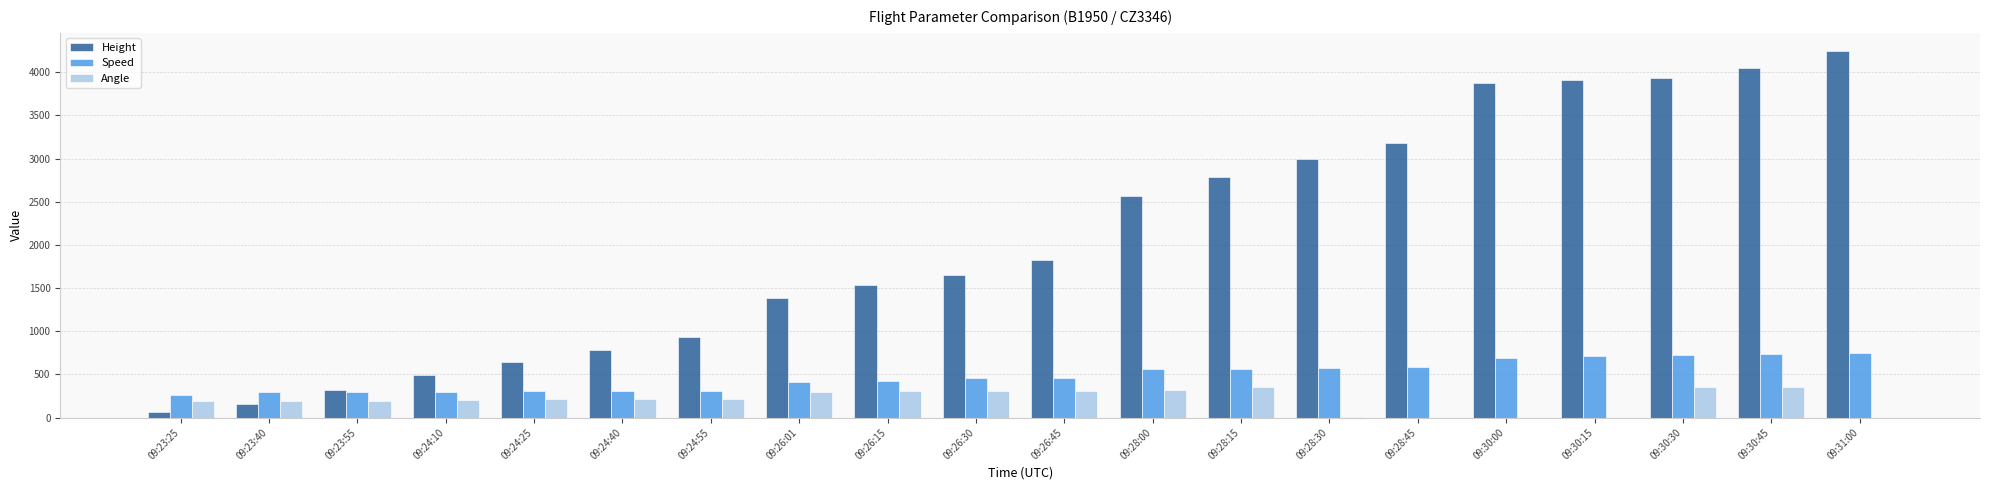

At which category does the chart reach its peak across all series?

09:31:00